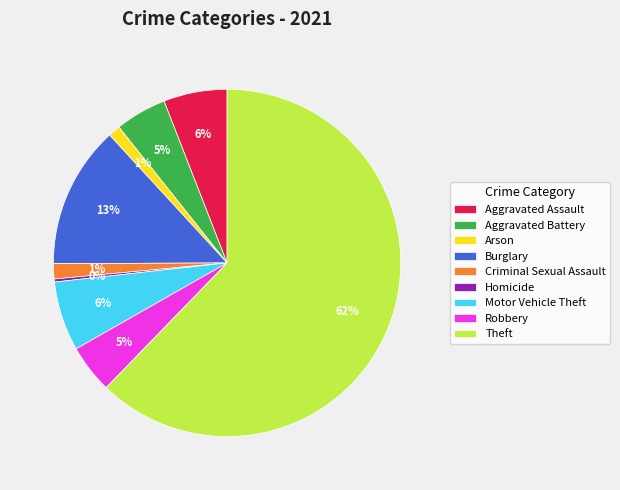

The Burglary slice represents 13% of the pie. True or false?

True